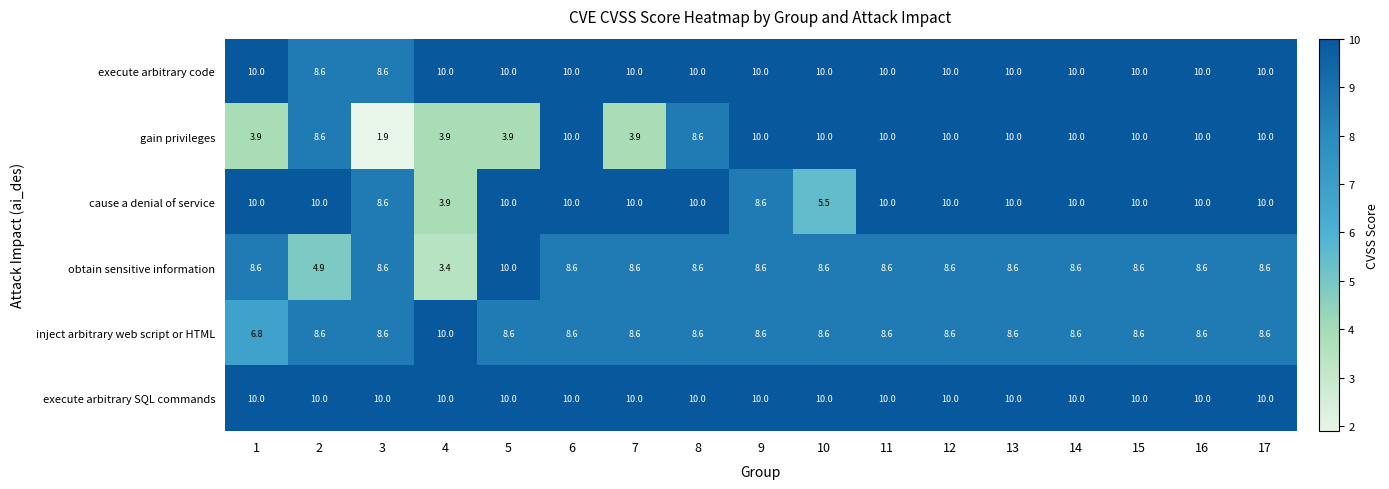

True or false: gain privileges has a value of 10.0 at 16.

True